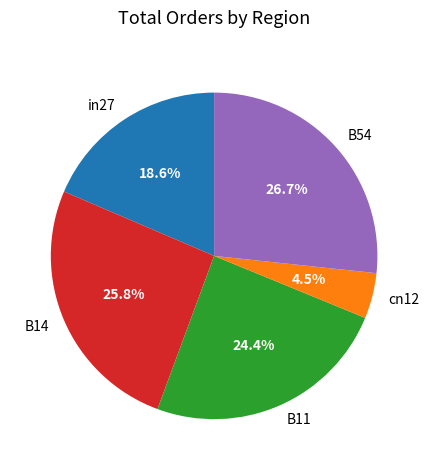

To the nearest percent, what portion does in27 represent?

19%